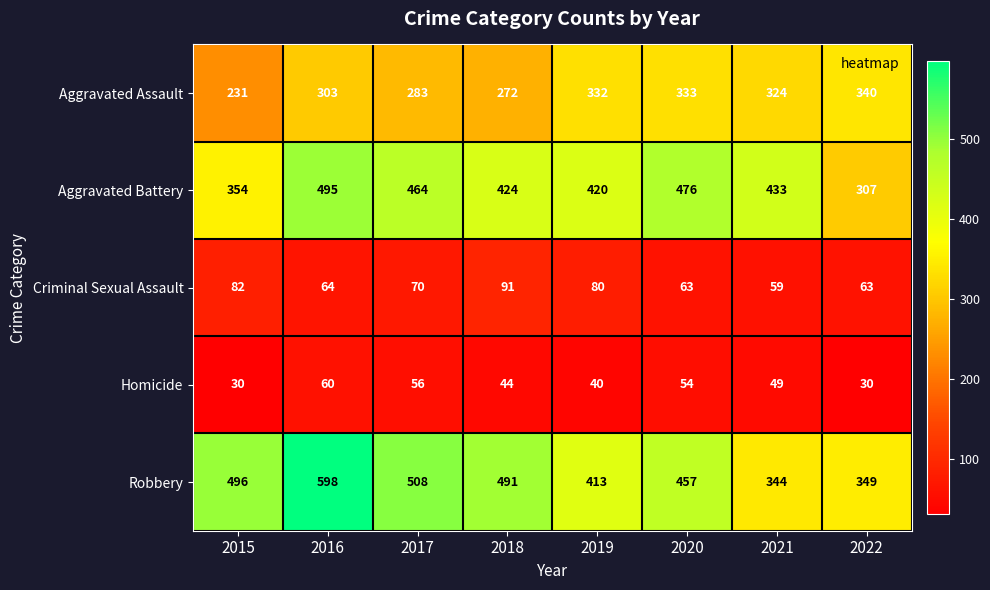

List the series in order of their peak value, highest first.

Robbery, Aggravated Battery, Aggravated Assault, Criminal Sexual Assault, Homicide